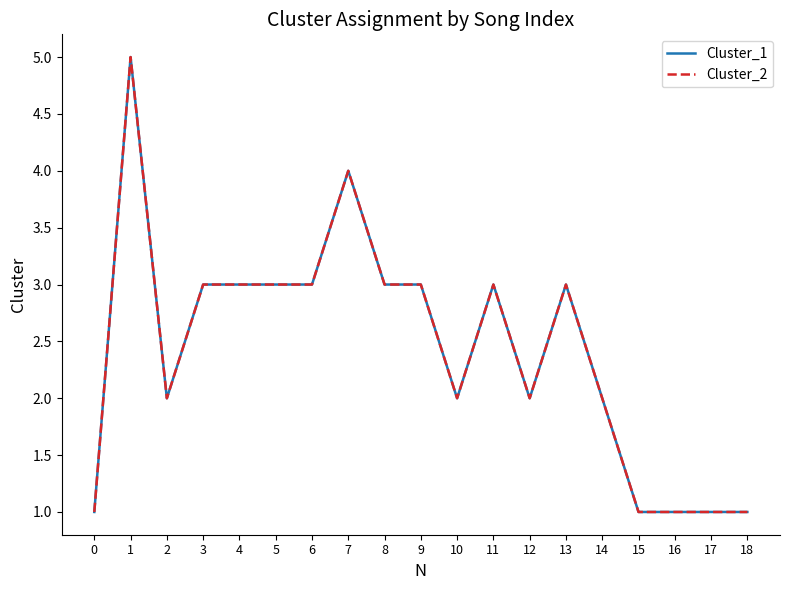

How many interior local peaks does the Cluster_1 series have?

4